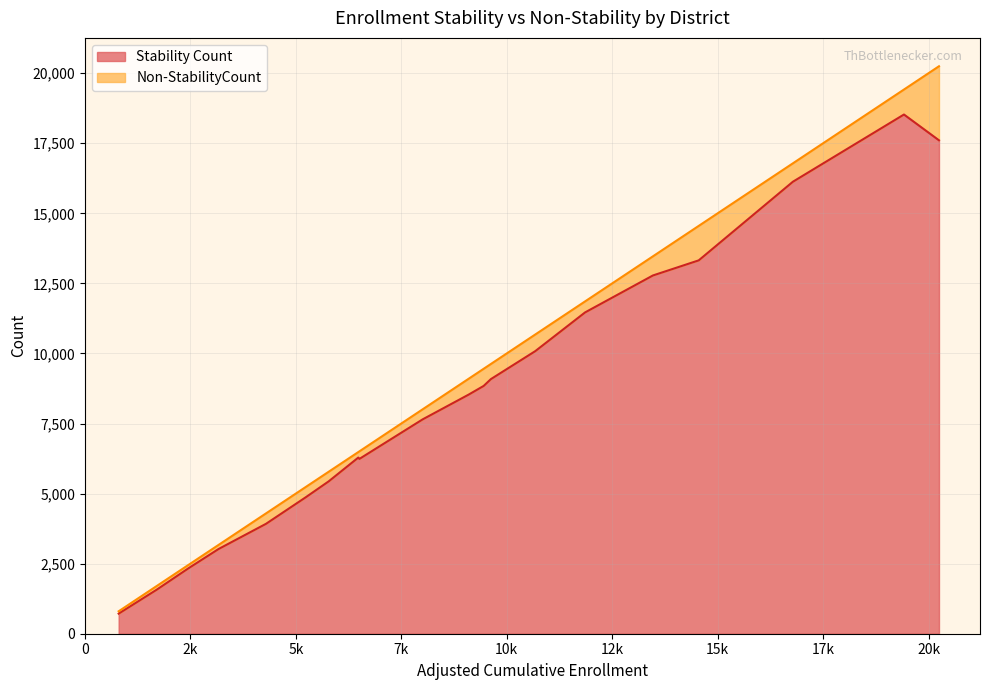

What is the maximum value for Stability Count?

18526